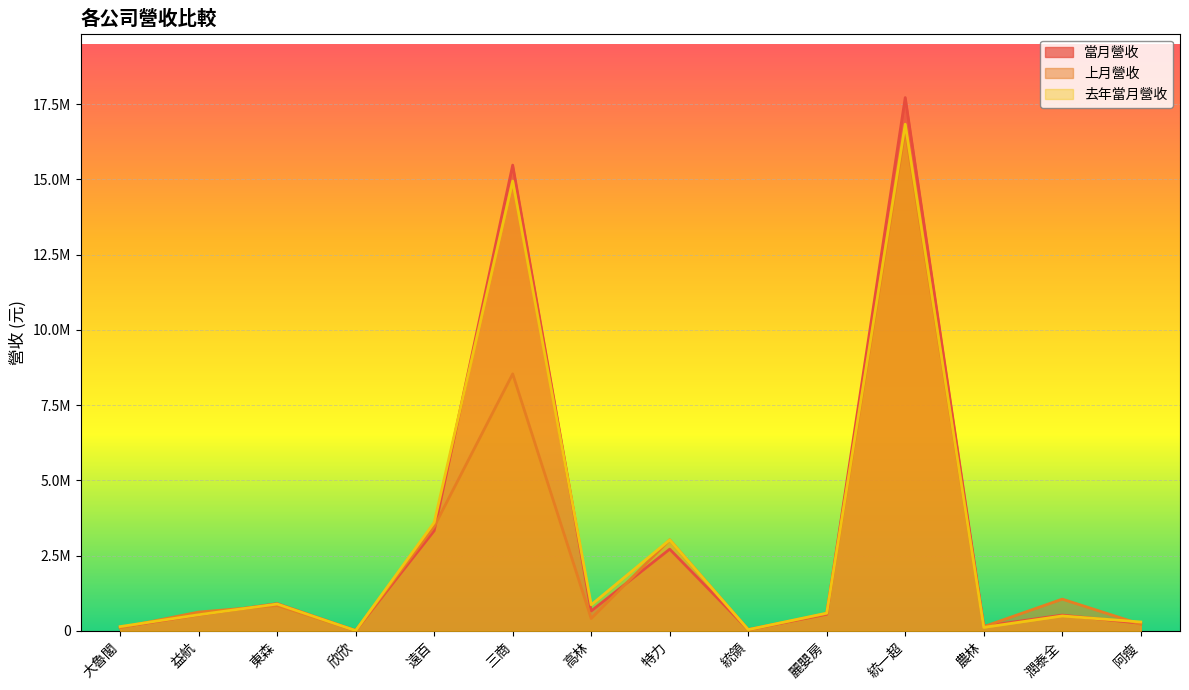

At which label does 當月營收 reach its peak?

統一超